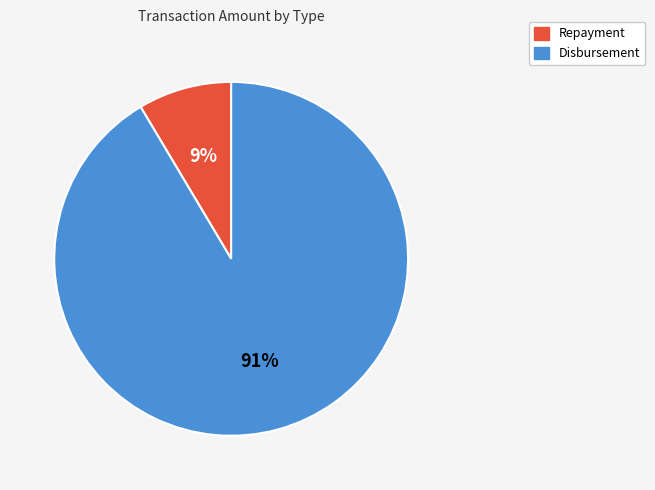

How many segments does this pie chart have?

2